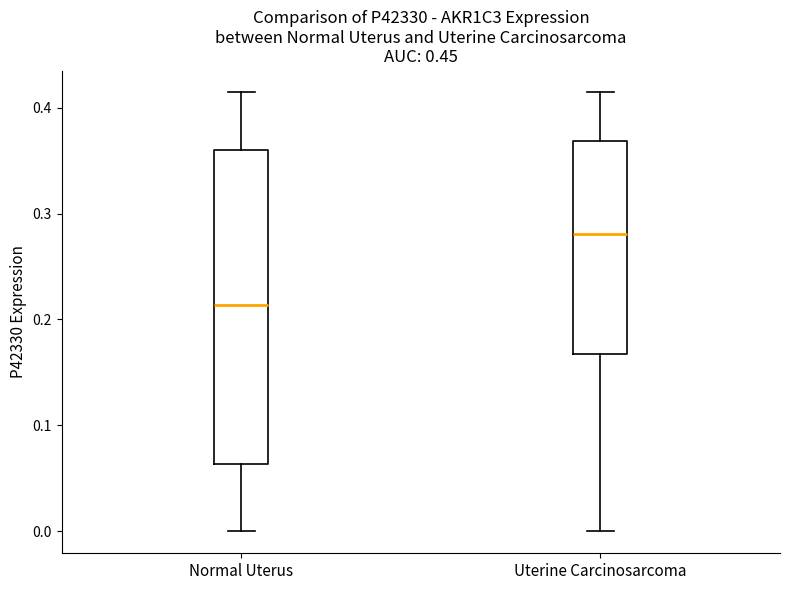

Where does the median line of the box for Normal Uterus sit on the y-axis? The values are not printed on the chart, so give them approximately, as read against the axis.

0.21